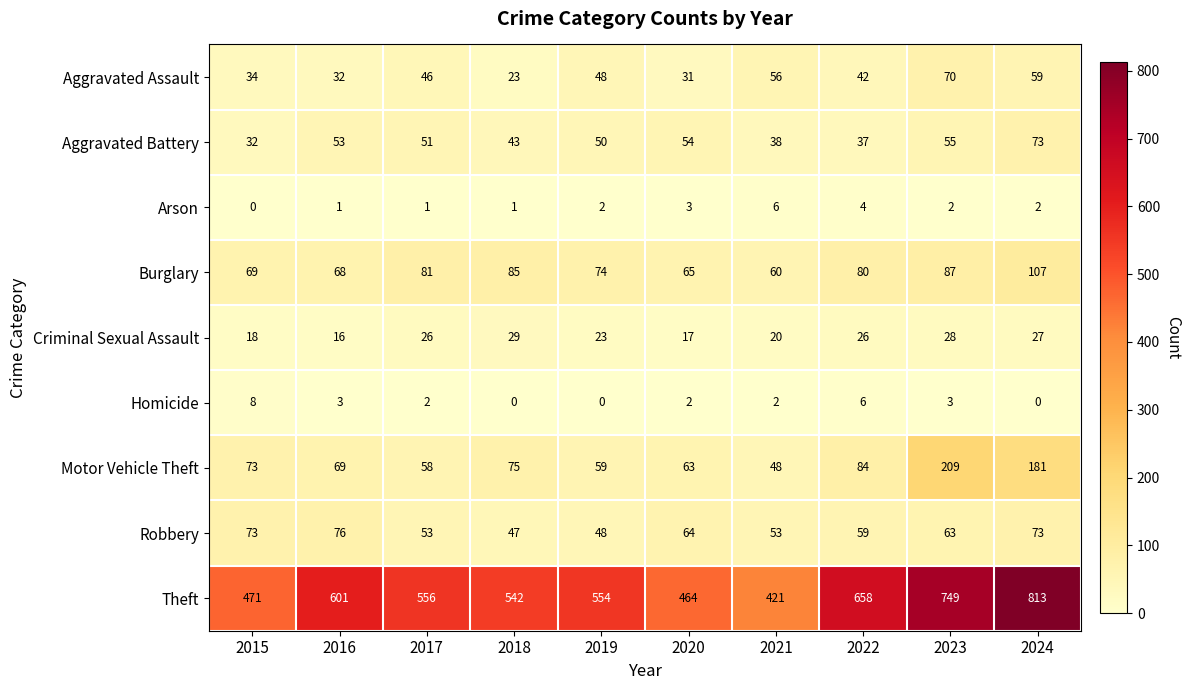

What is the maximum value shown in the chart?

813